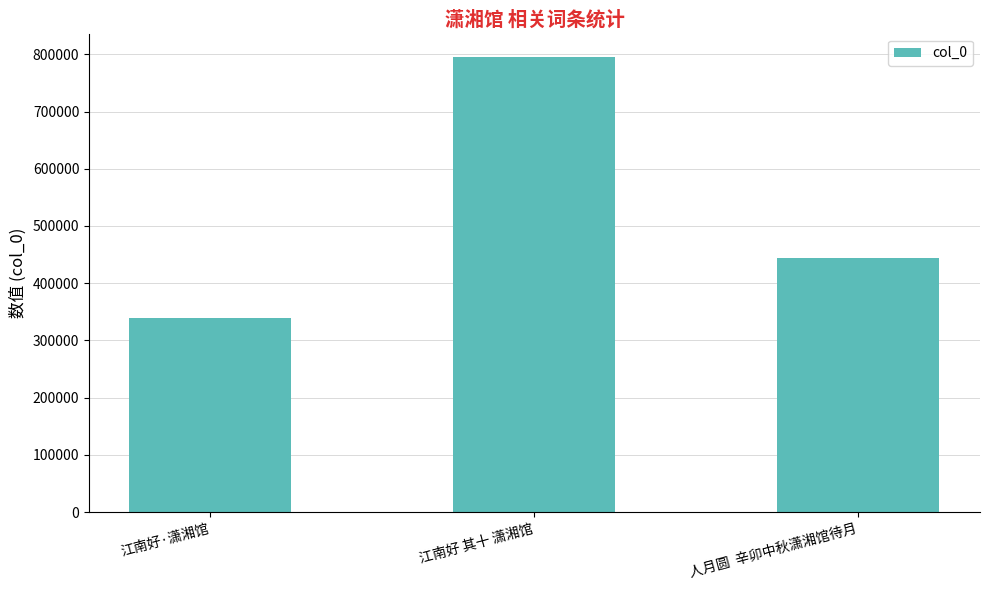

Which label corresponds to the largest value in the chart?

江南好 其十 潇湘馆